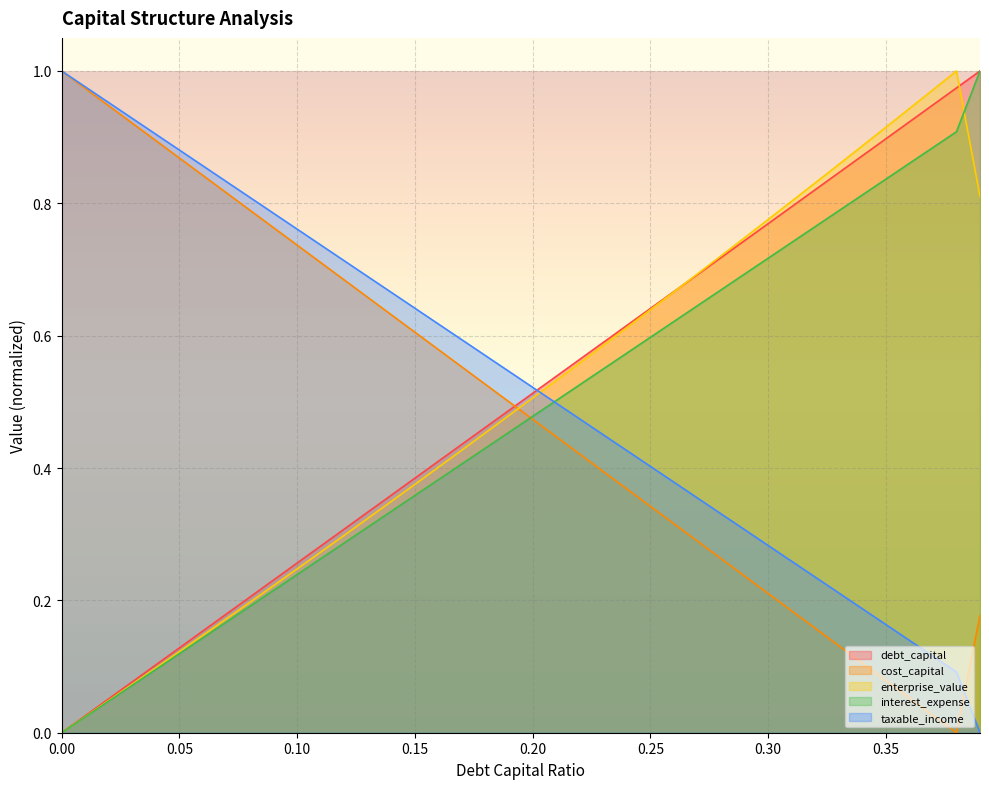

What is the average value of the debt_capital series?

0.5